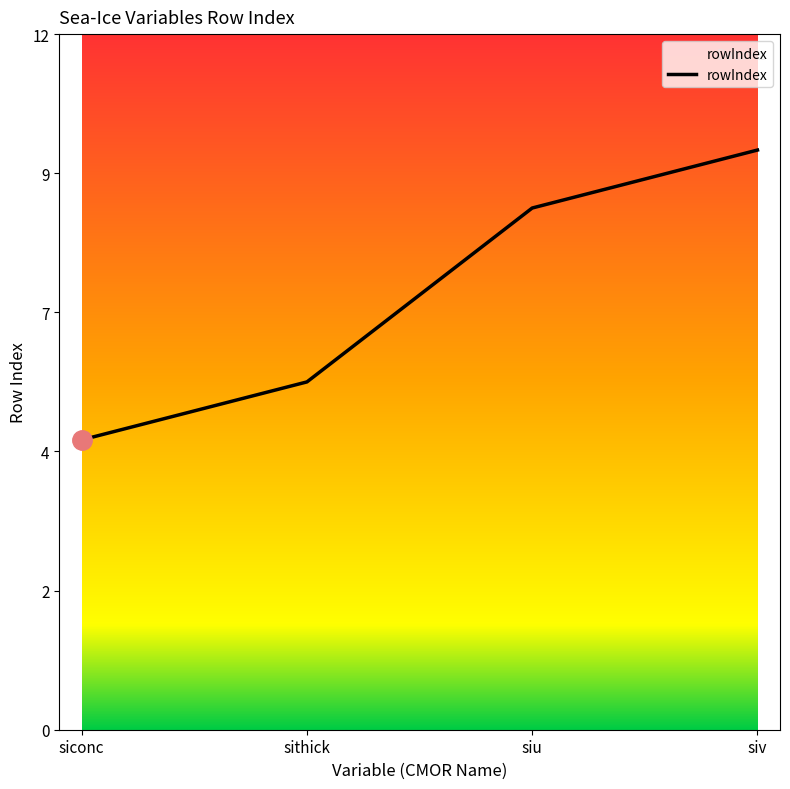

The value at siu is 9. True or false?

True